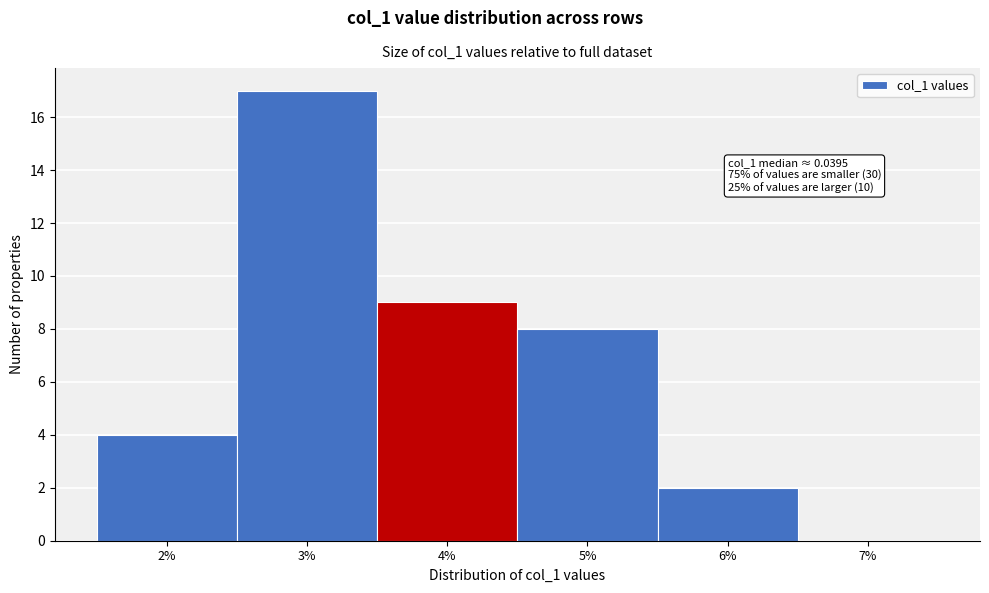

Reading left to right, transcribe all the data shown in this chart.

2%=4	3%=17	4%=9	5%=8	6%=2	7%=0